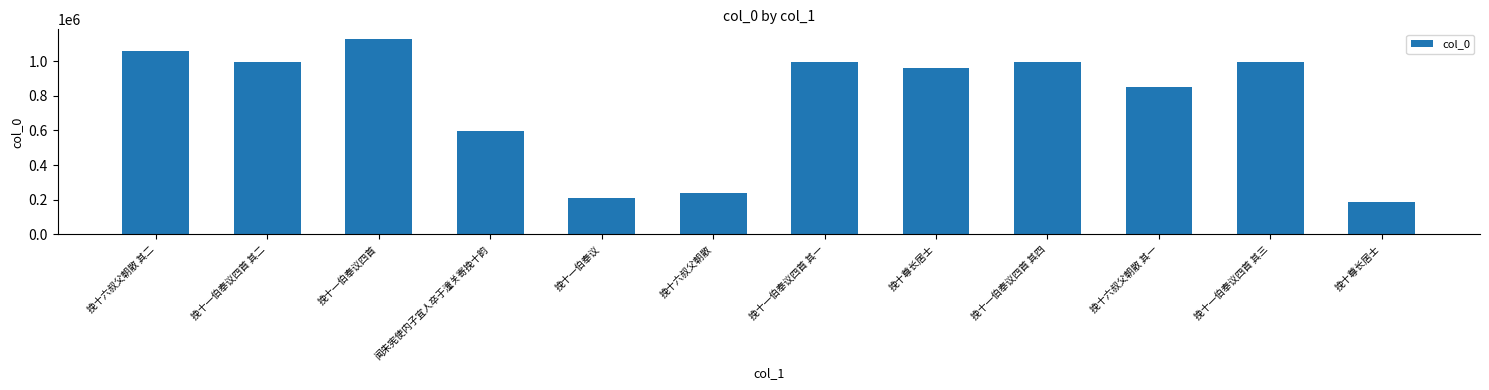

How many data points does each series have?

12